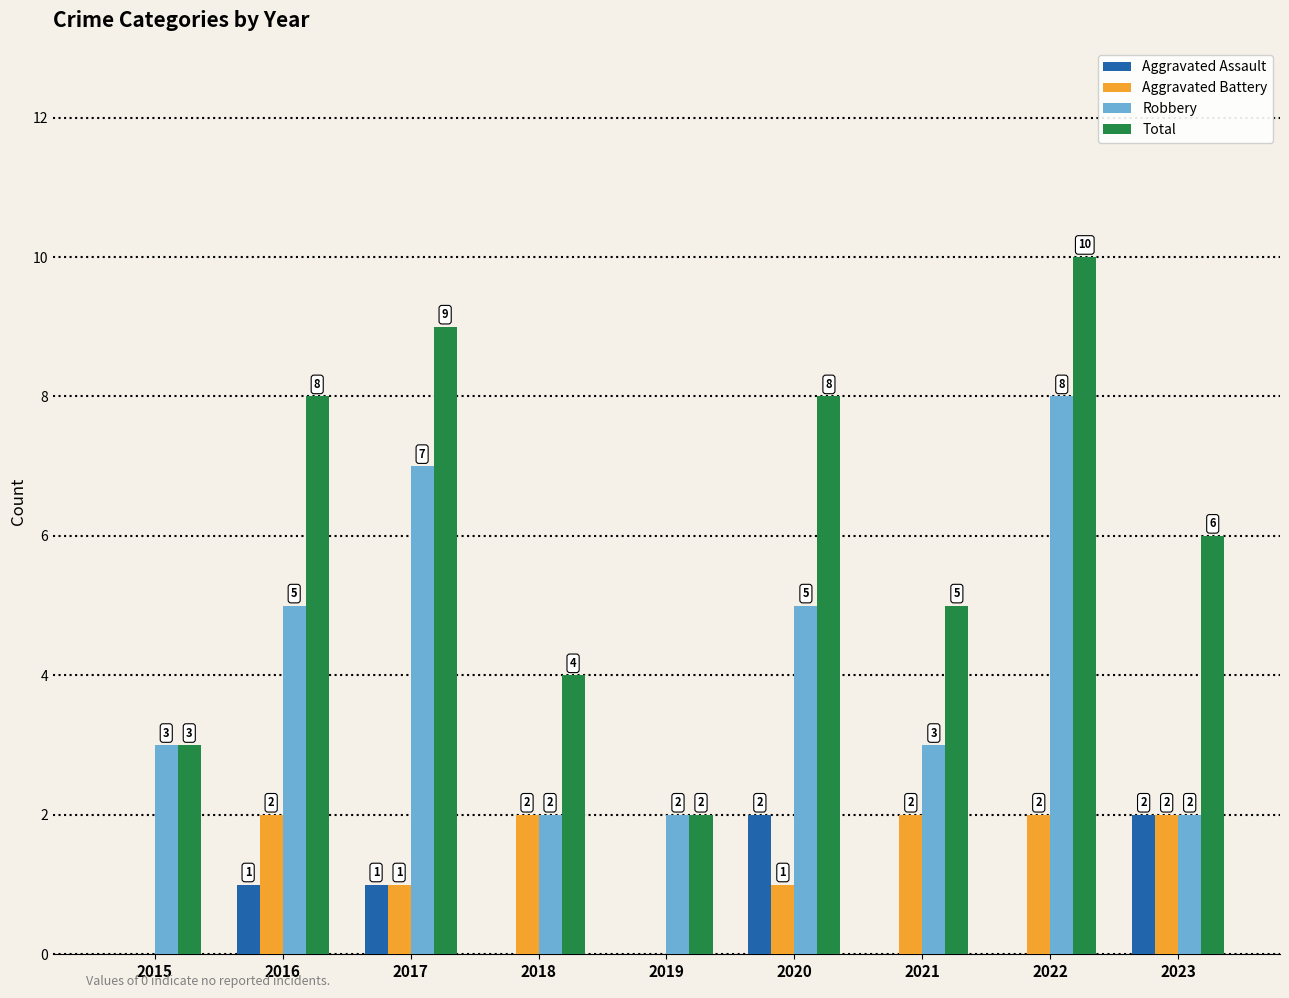

Reading right to left, list all the values displayed in this chart.

Aggravated Assault: 2	0	0	2	0	0	1	1	0
Aggravated Battery: 2	2	2	1	0	2	1	2	0
Robbery: 2	8	3	5	2	2	7	5	3
Total: 6	10	5	8	2	4	9	8	3